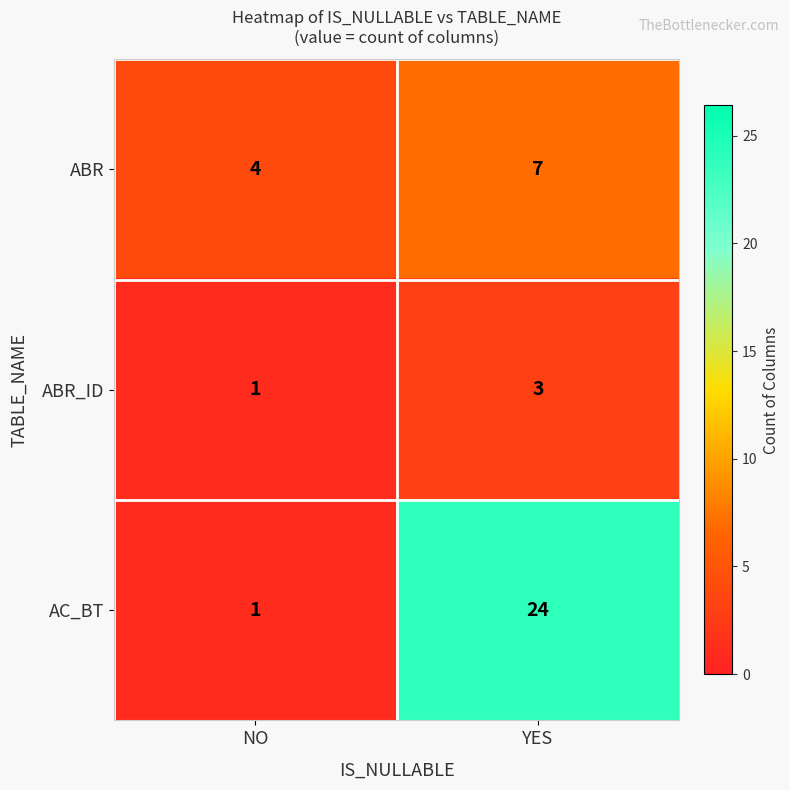

What is the minimum value shown in the chart?

1